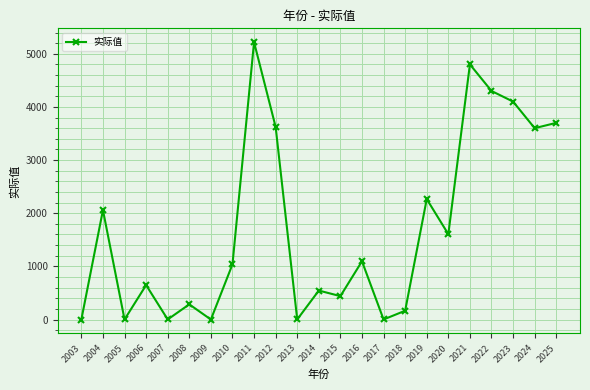

What is the value of the 14th point from the left?

1095.4